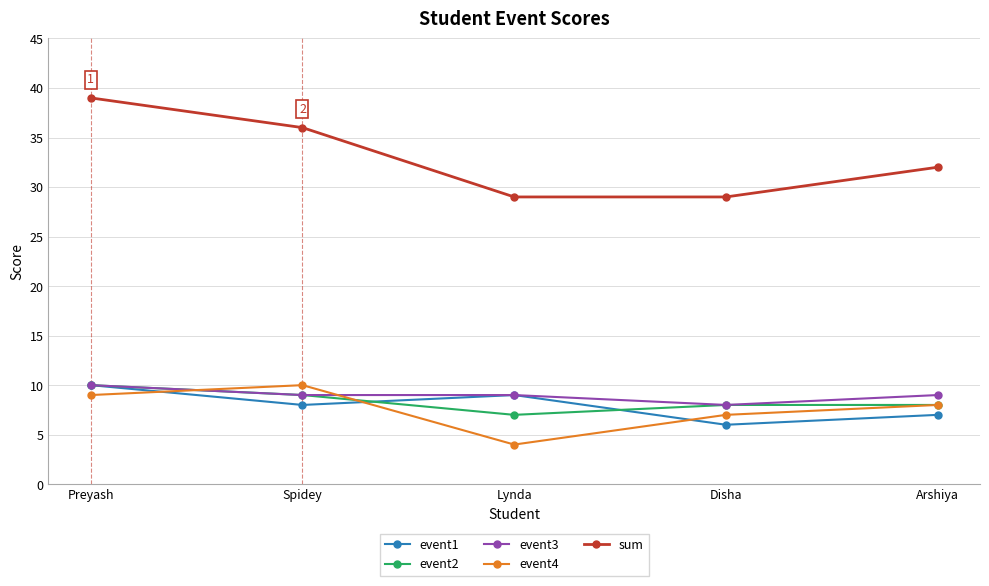

At how many categories does at least one series exceed 19?

5